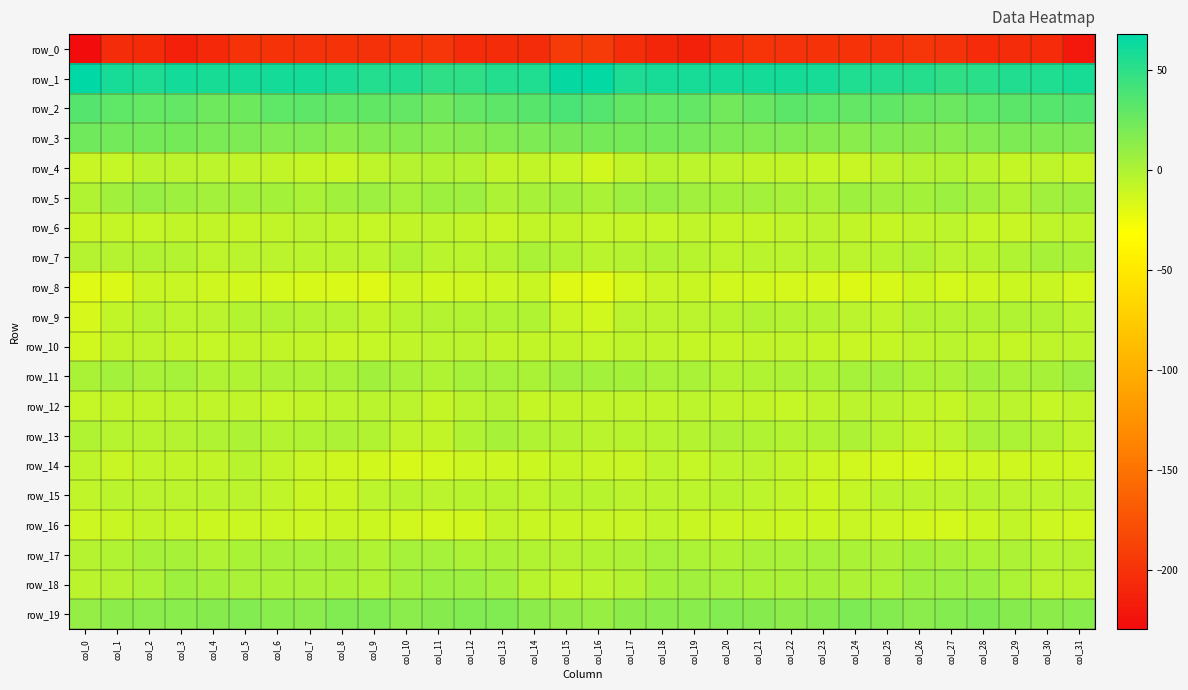

Between col_2 and col_21, which series saw the biggest shift?

row_0